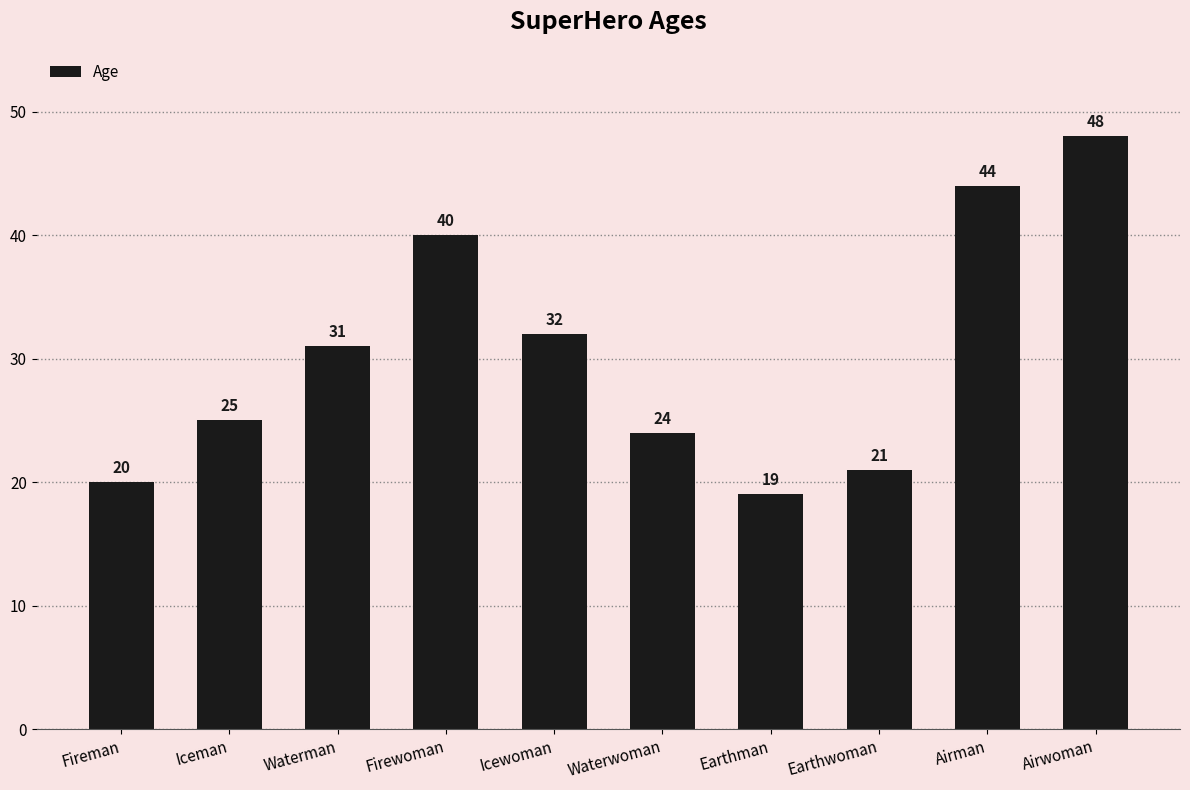

How many data points does each series have?

10